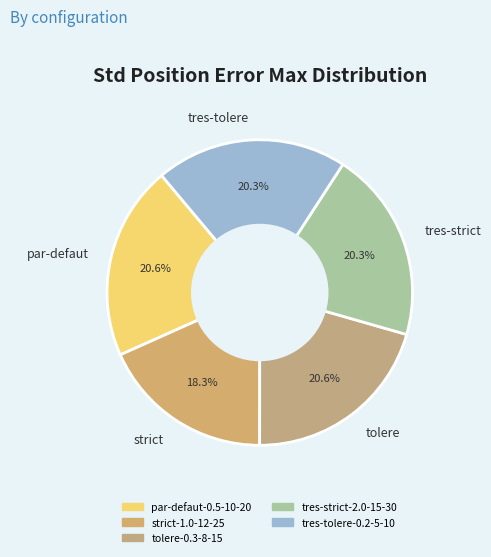

What is the total percentage of tres-tolere and strict?

38.6%